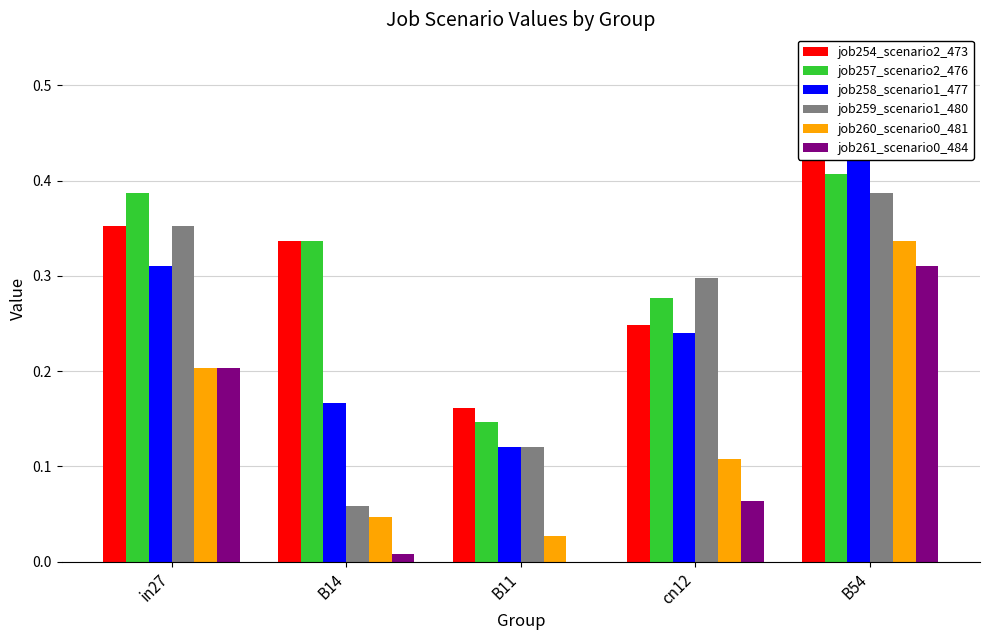

What is the label of the 5th bar from the left?

B54